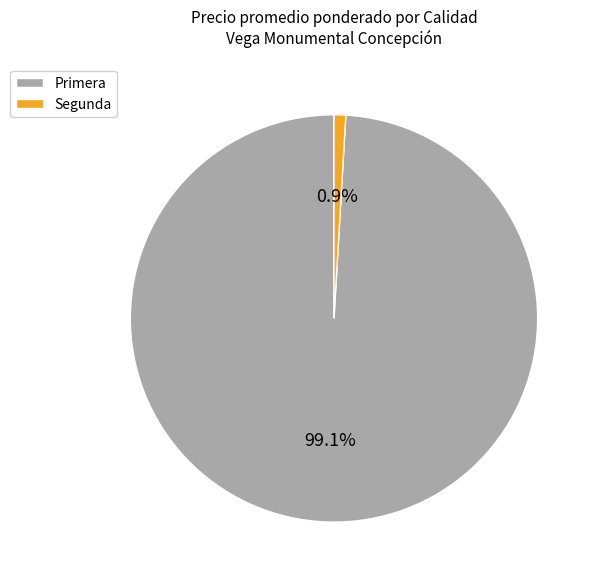

How much of the chart is everything except Primera?

0.9%